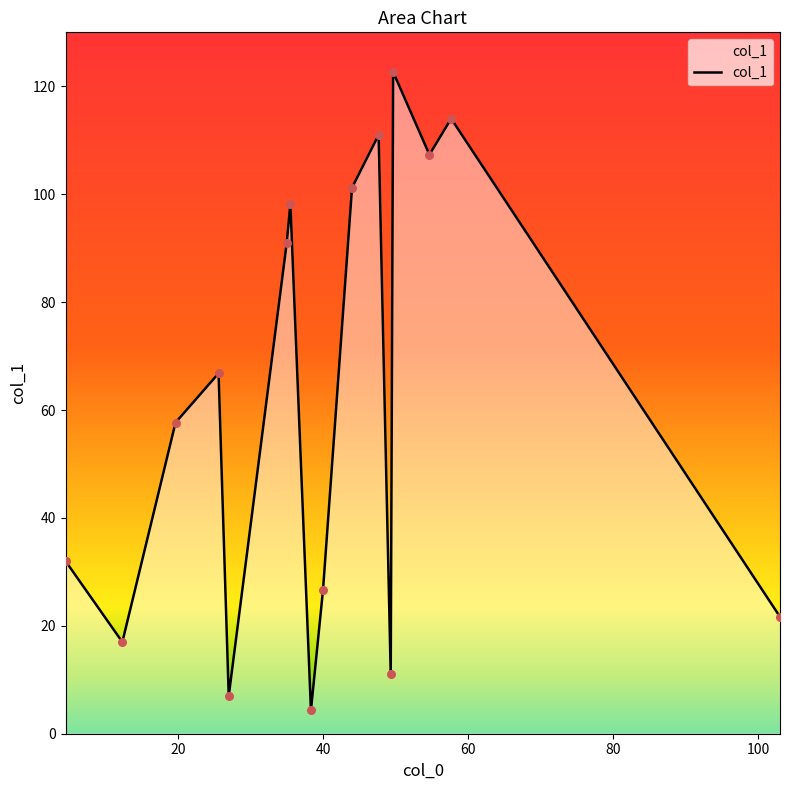

What is the minimum value shown in the chart?

4.3